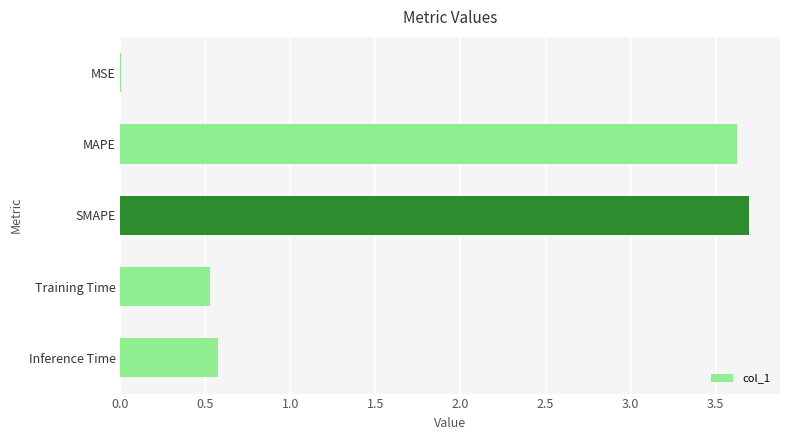

What is the maximum value shown in the chart?

3.7